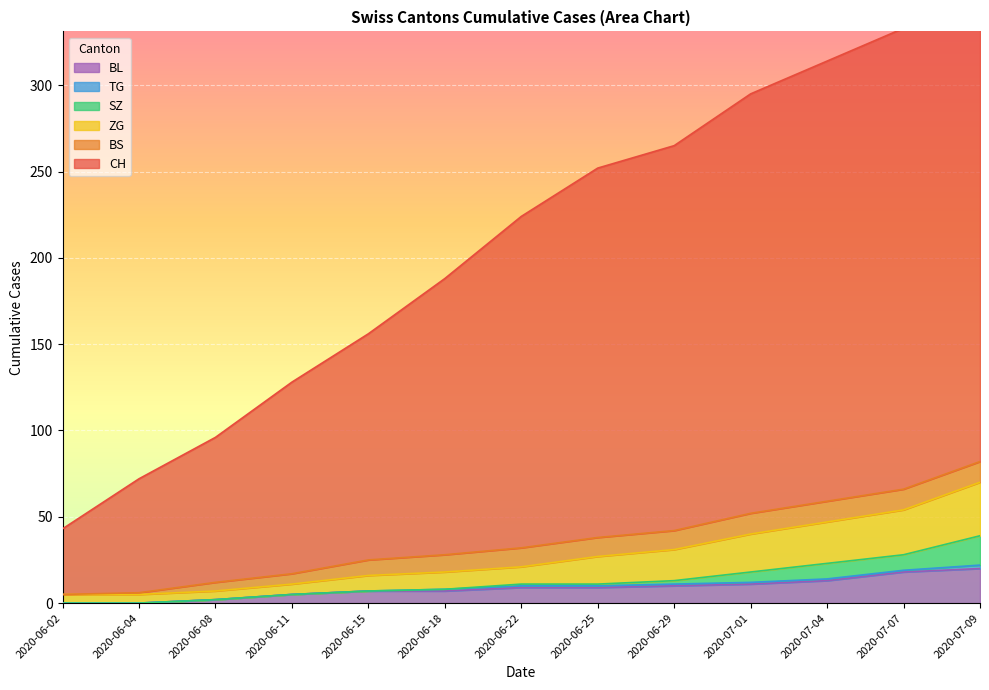

What value does the CH series have at 2020-07-07?

333